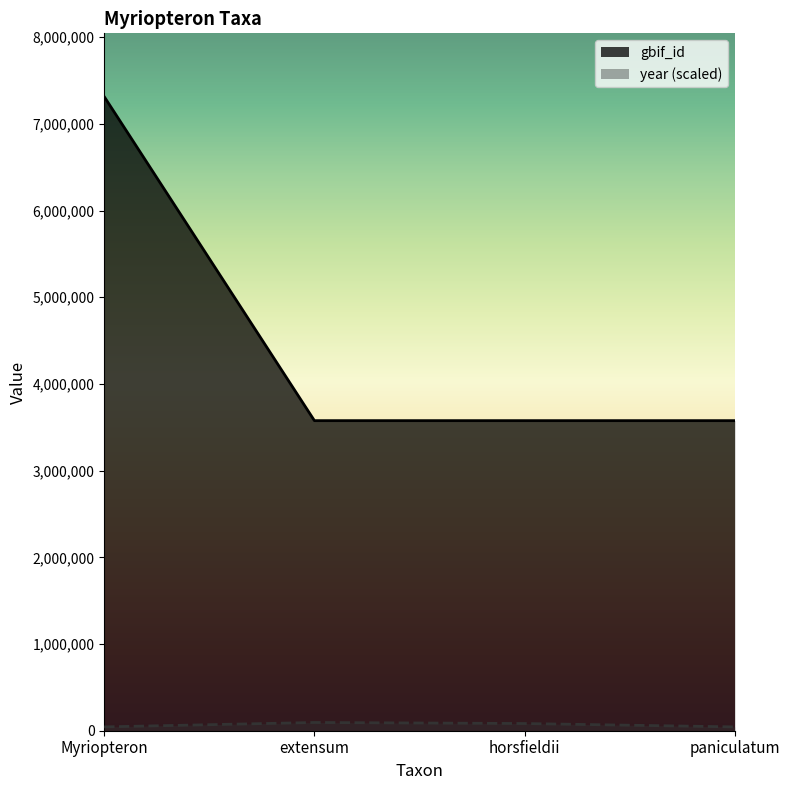

The gbif_id series shows 988685 at horsfieldii. True or false?

False